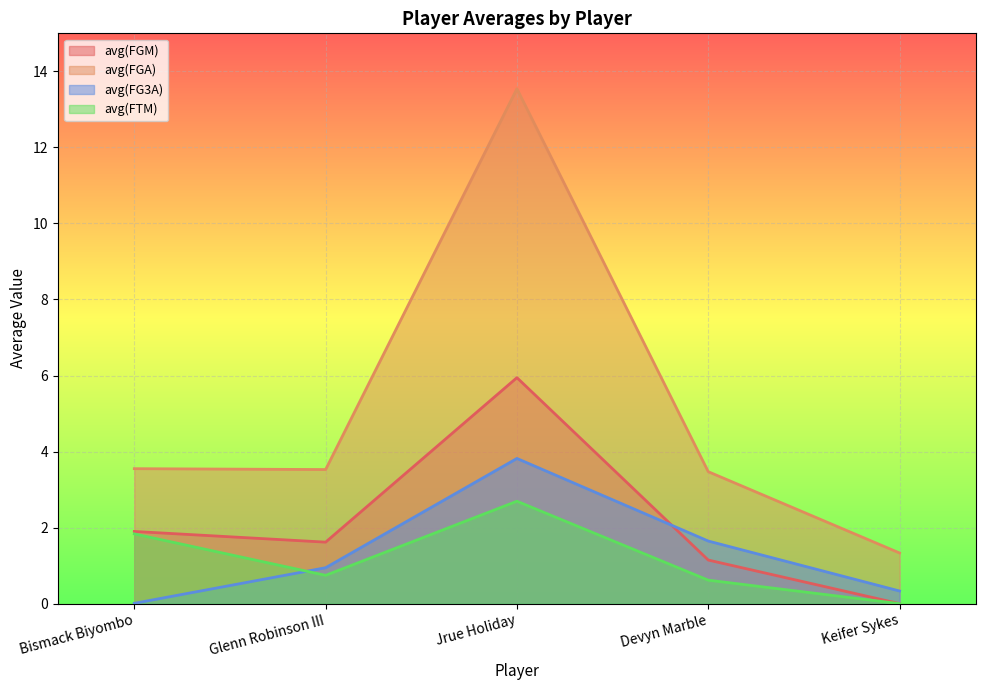

Between which two adjacent categories do avg(FGM) and avg(FG3A) first intersect?

Jrue Holiday and Devyn Marble